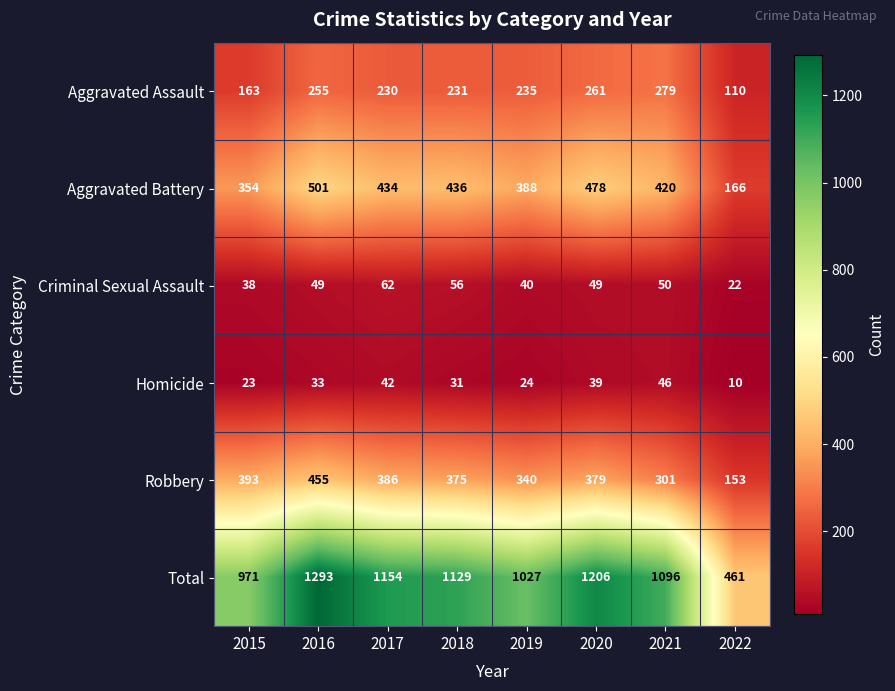

How many data points does each series have?

8